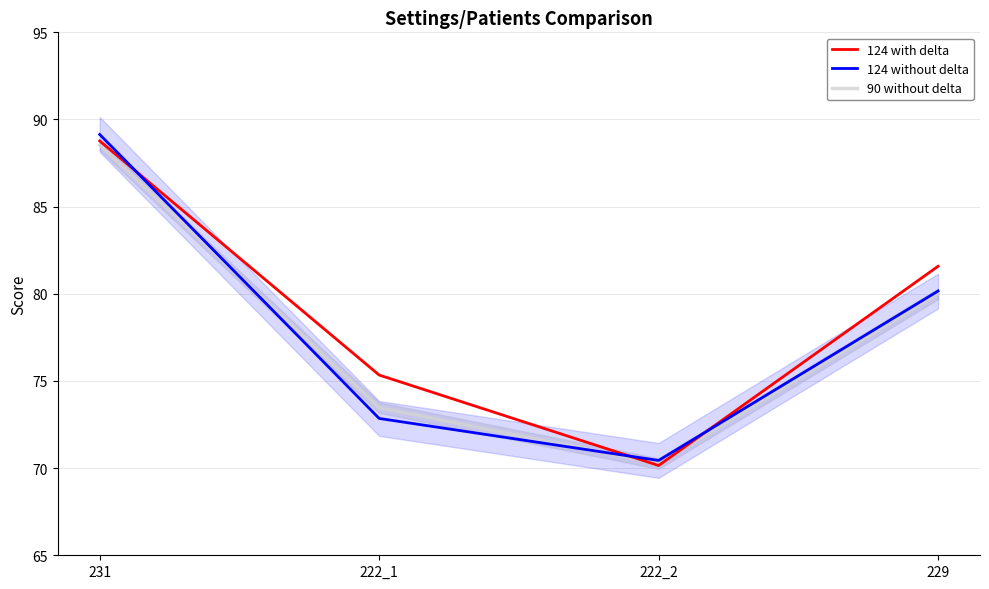

Where does the 90 without delta series first go above 80?

231